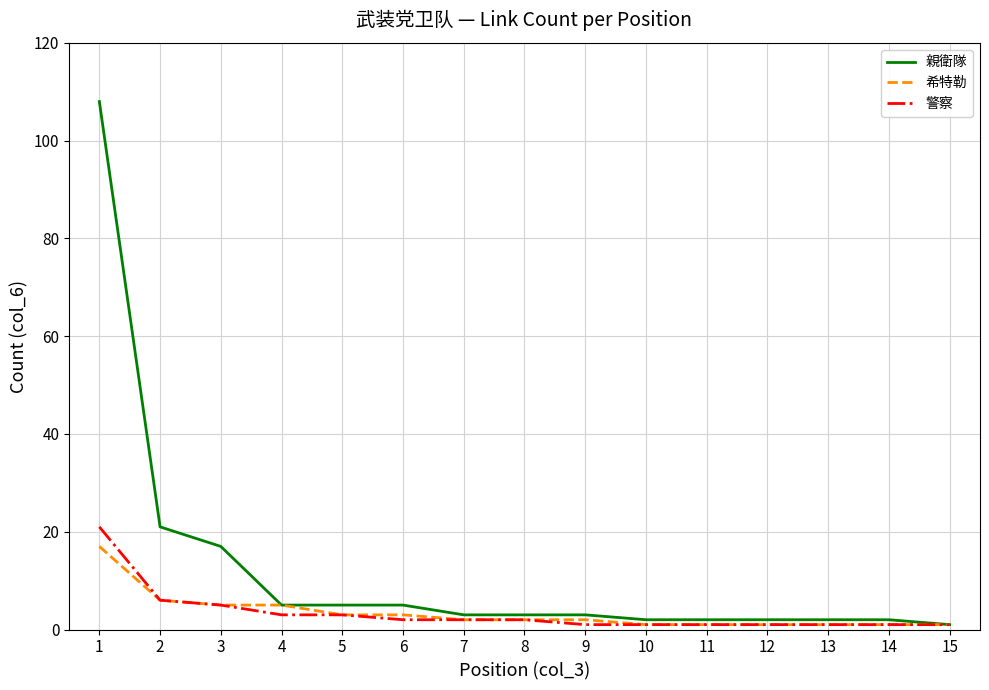

Is the value of 親衛隊 at 6 greater than the value of 希特勒 at 14?

Yes